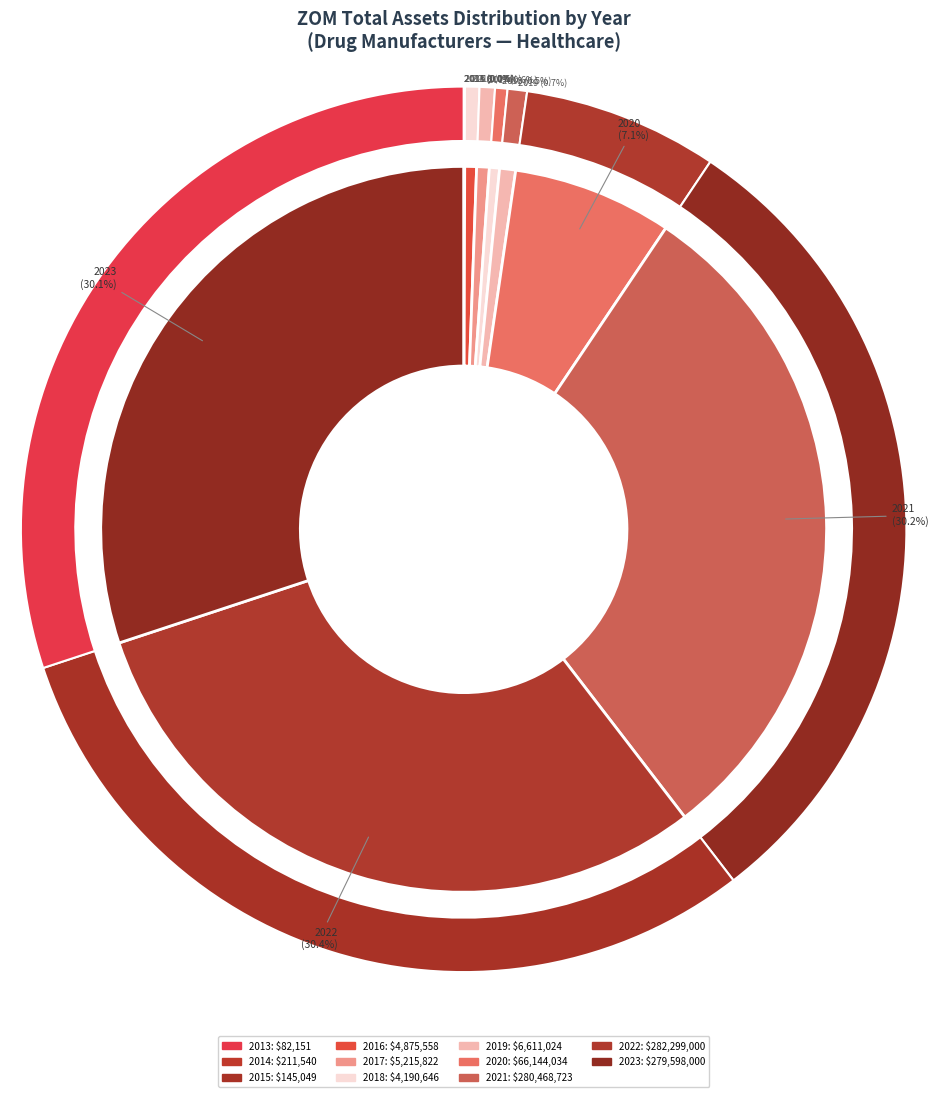

What is the change in value from 2017 to 2020?

+60928212.0